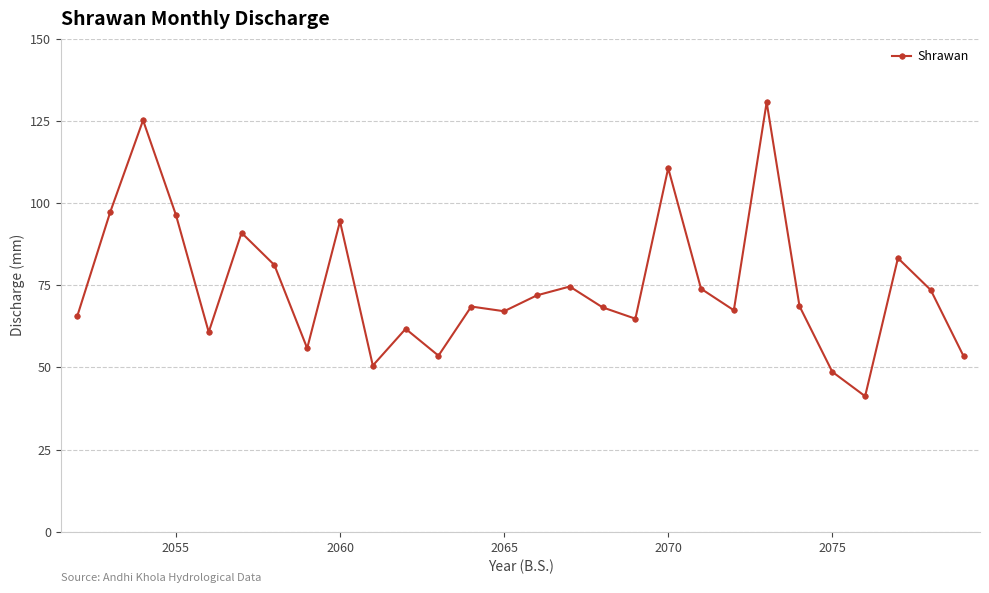

What is the difference between the second highest and second lowest values?

76.5